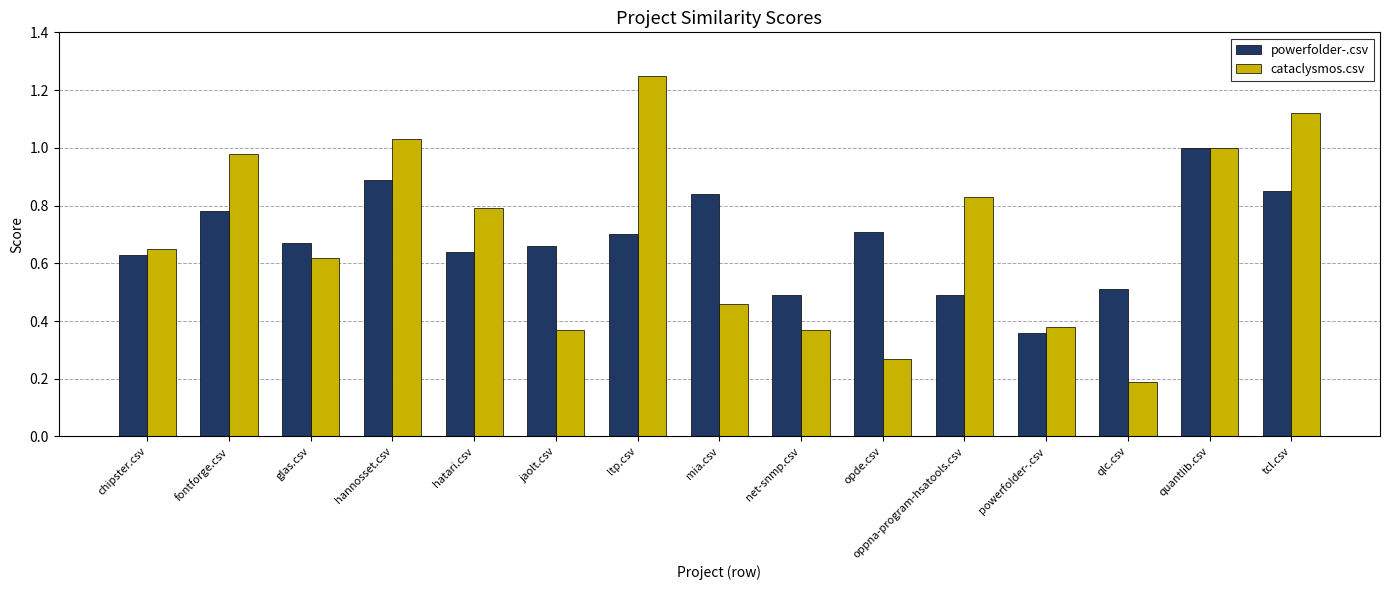

What is the minimum value shown in the chart?

0.2